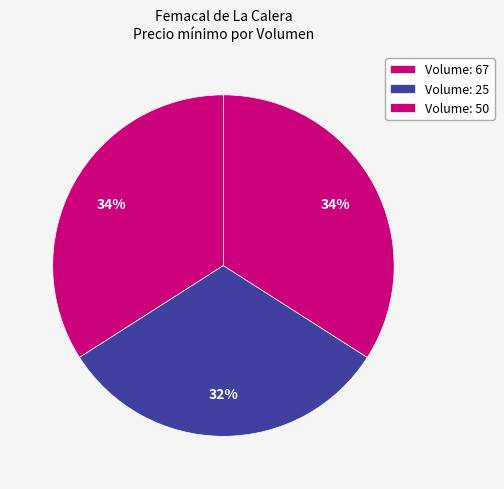

Count the number of slices in the pie.

3